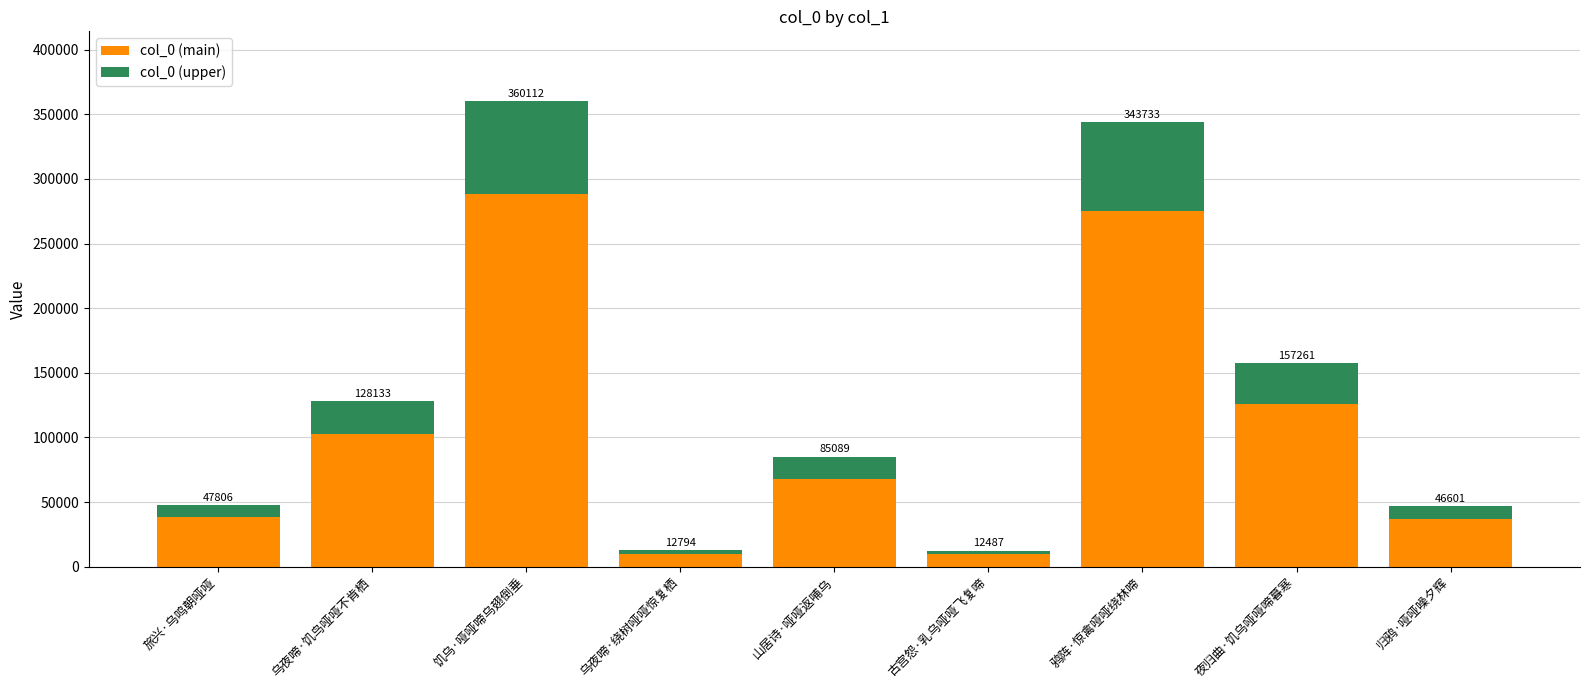

What is the difference between the maximum and minimum values in the col_0 (upper) series?

69525.0